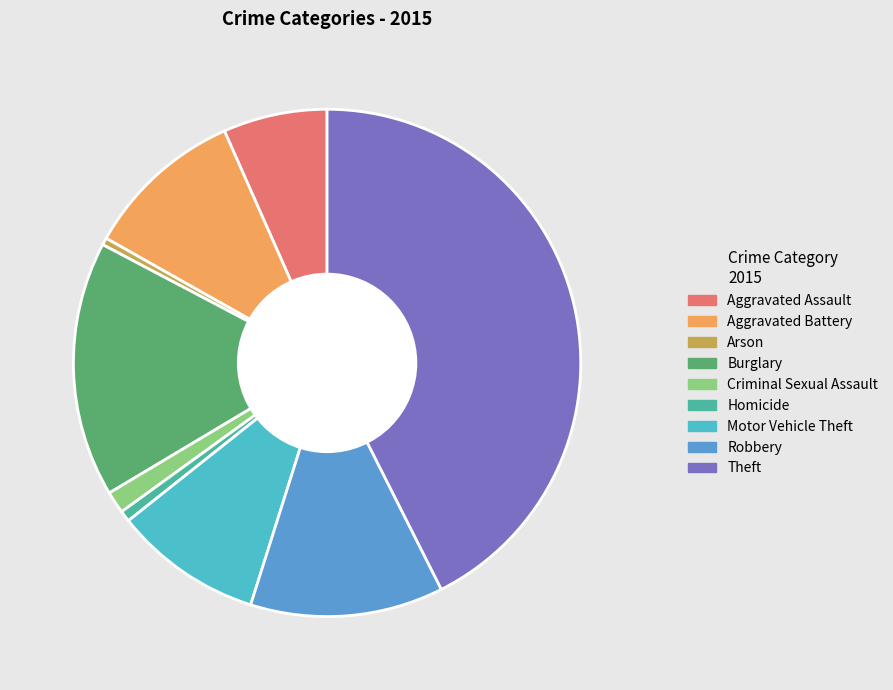

Is Burglary the majority of the pie?

No